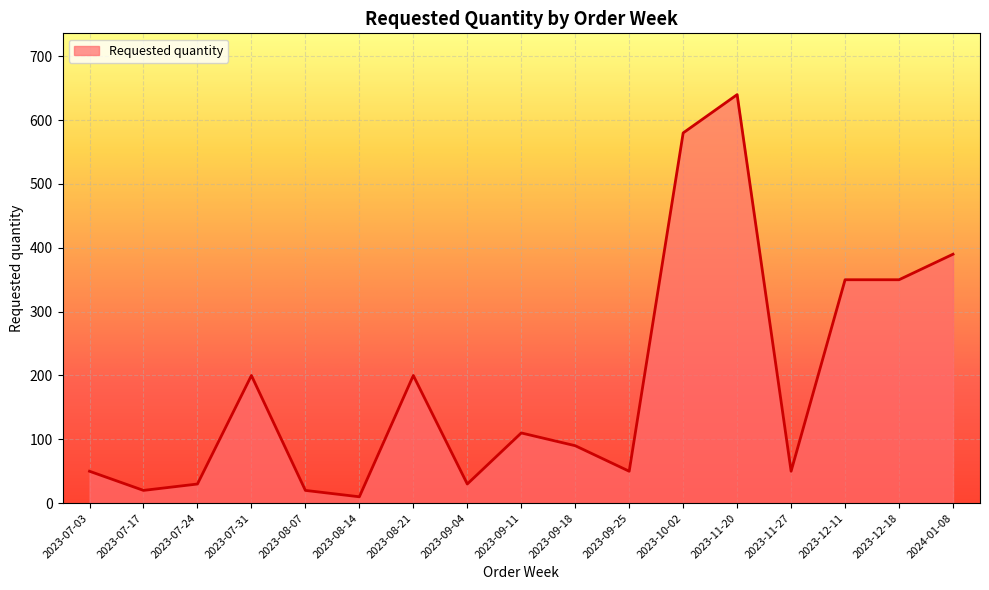

Which label corresponds to the largest value in the chart?

2023-11-20